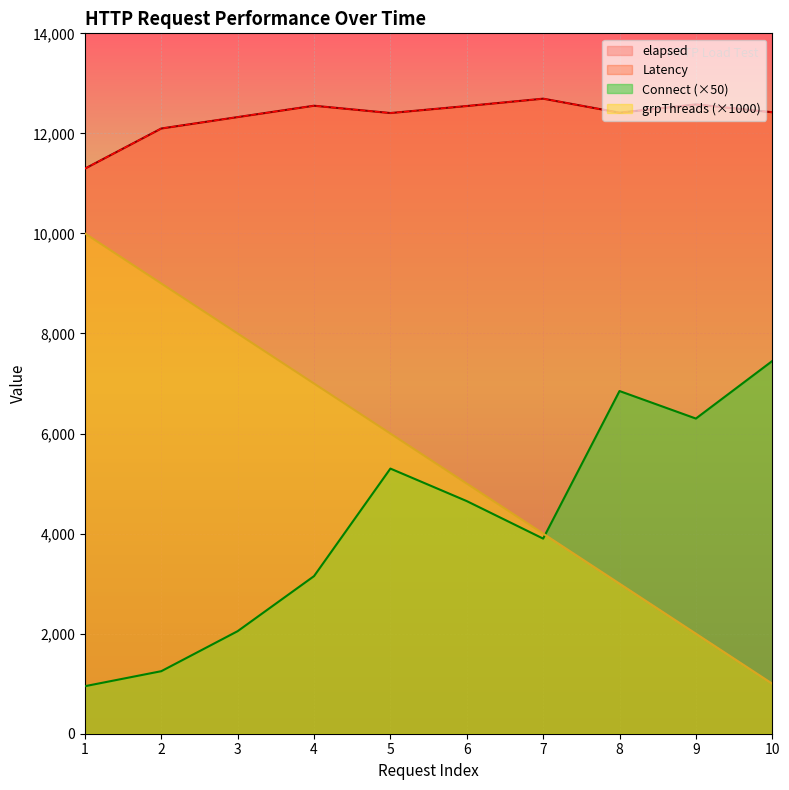

Where is the first local maximum for elapsed?

4